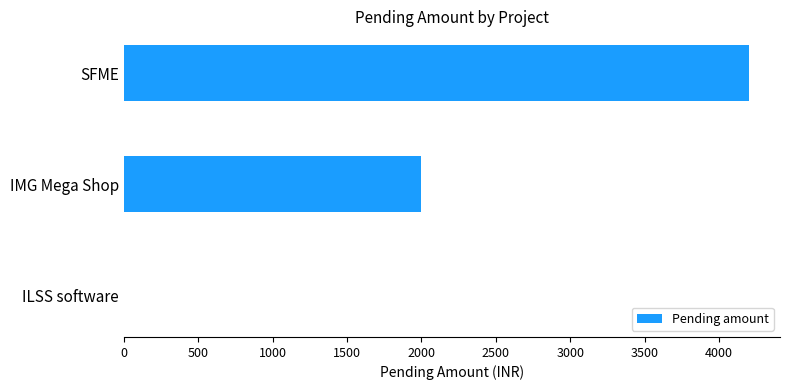

Is it true that the value at SFME is 4200?

True